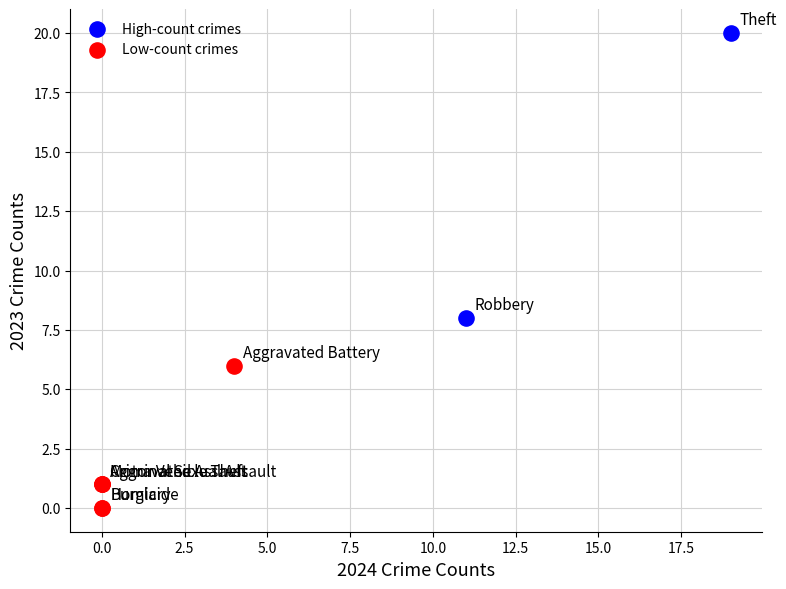

Which series has the largest Y range (max minus min)?

High-count crimes